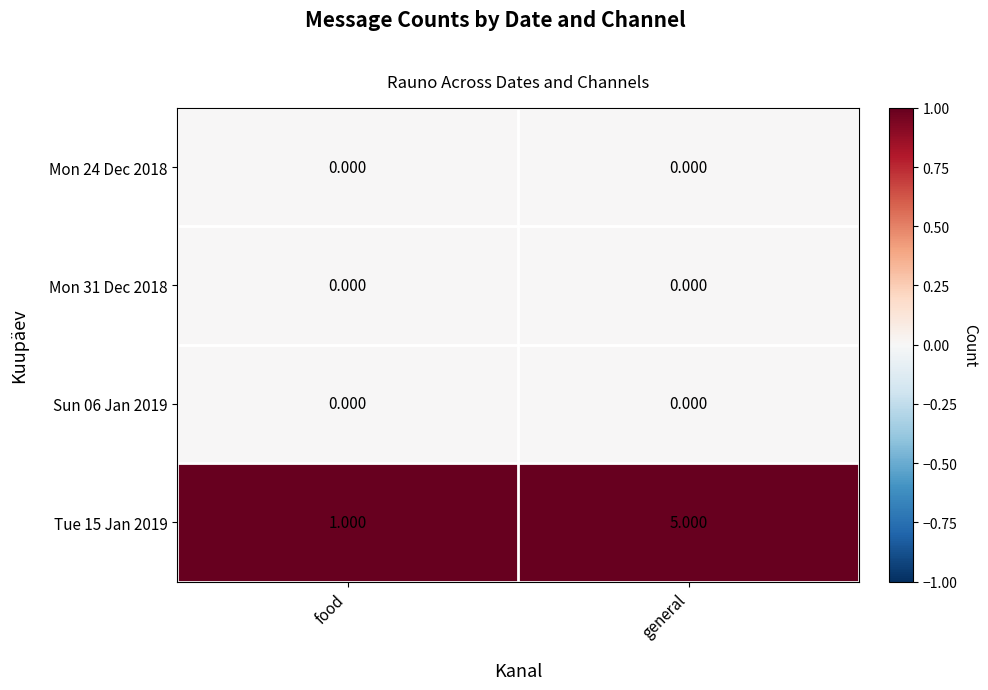

Which category has the lowest value in the Tue 15 Jan 2019 series?

food